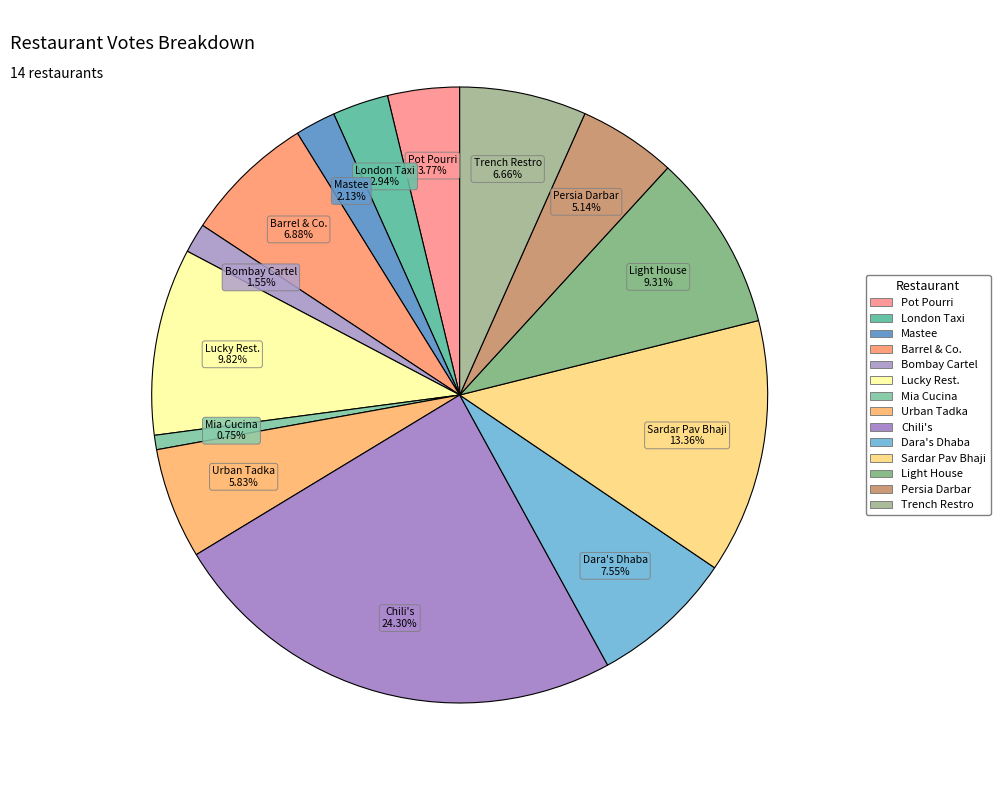

Does any single category account for the majority?

No